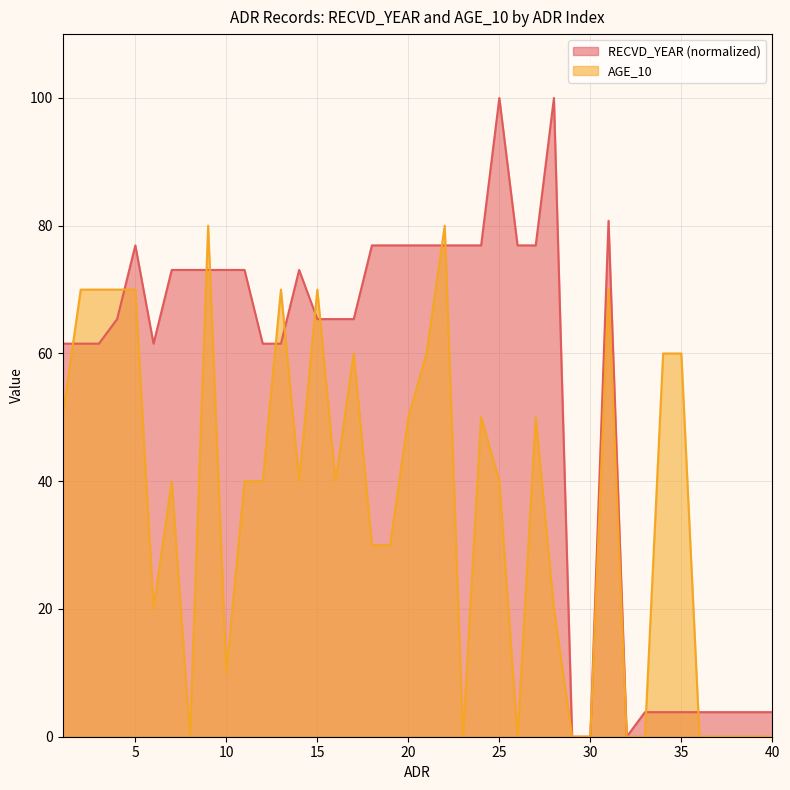

Where is RECVD_YEAR nearest to the value 50?

1